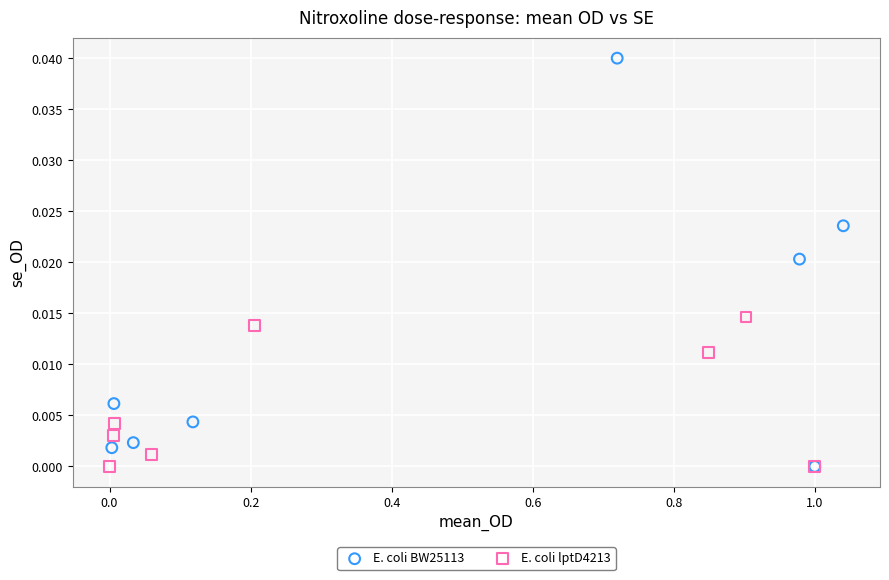

Which series has the largest Y range (max minus min)?

E. coli BW25113